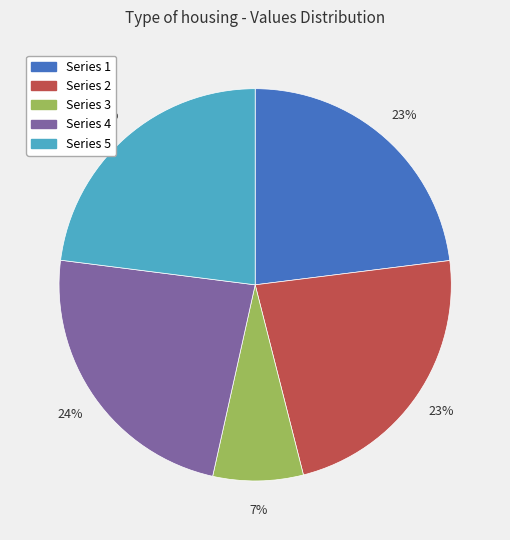

Is there any slice that represents more than half of the pie?

No